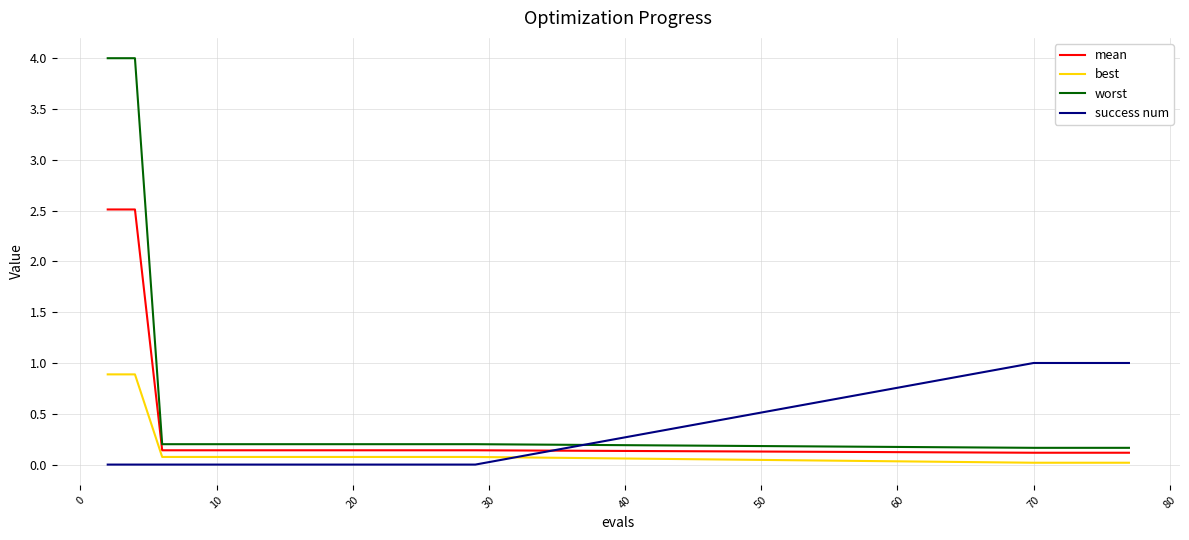

Is this an area chart (filled region under the line)?

No